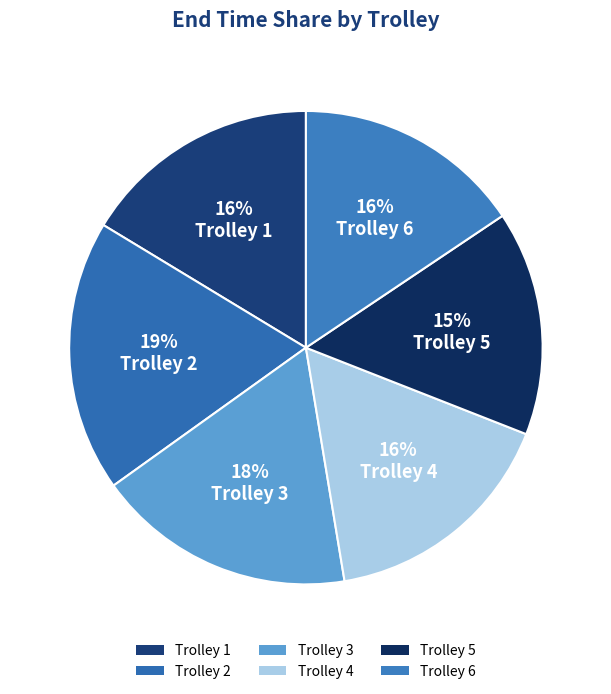

Which category has the smallest portion of the pie?

Trolley 5